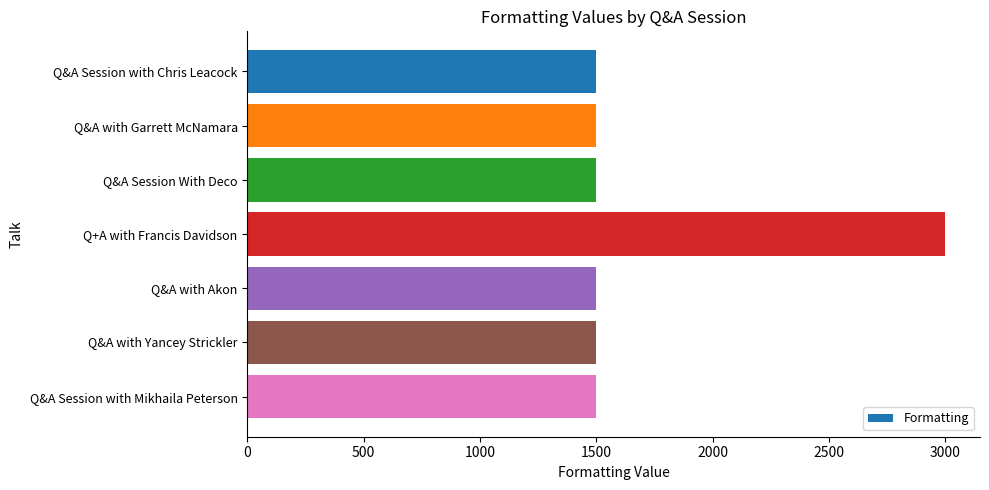

Approximately how many times larger is the value at Q&A Session with Chris Leacock compared to Q&A with Akon?

1.0